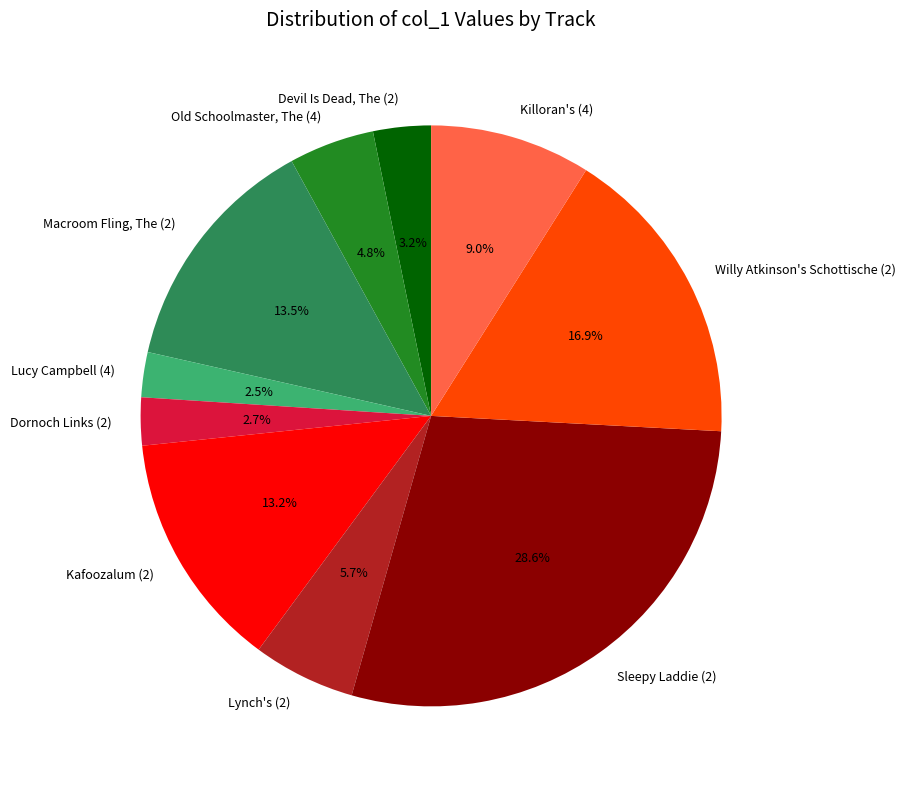

Which category has the biggest portion of the pie?

Sleepy Laddie (2)